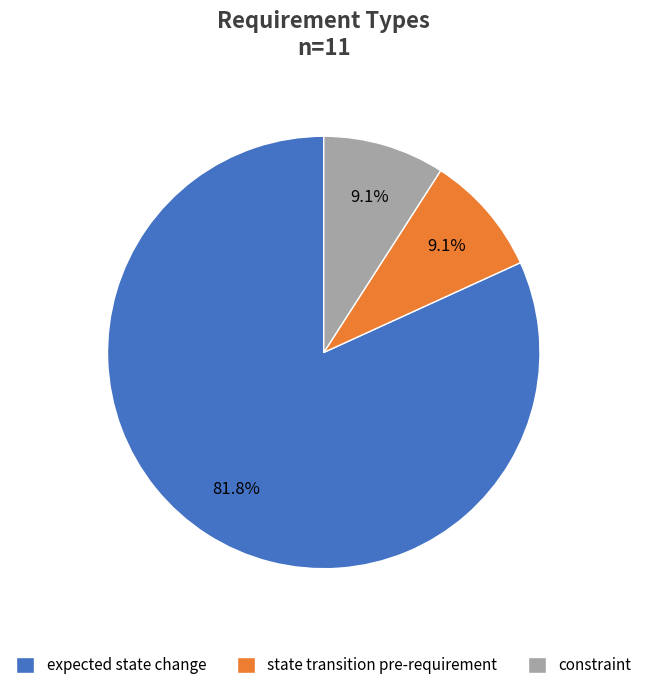

Combined, what portion of the pie is constraint and expected state change?

90.9%